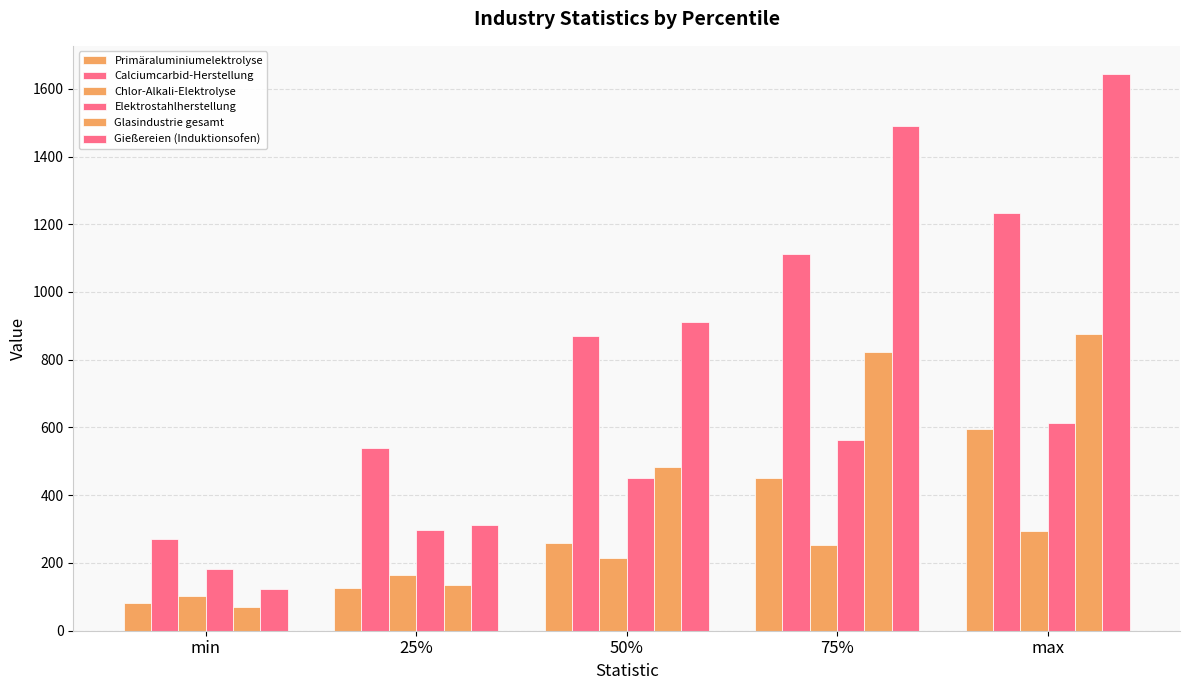

At which label does Elektrostahlherstellung first exceed 450?

50%